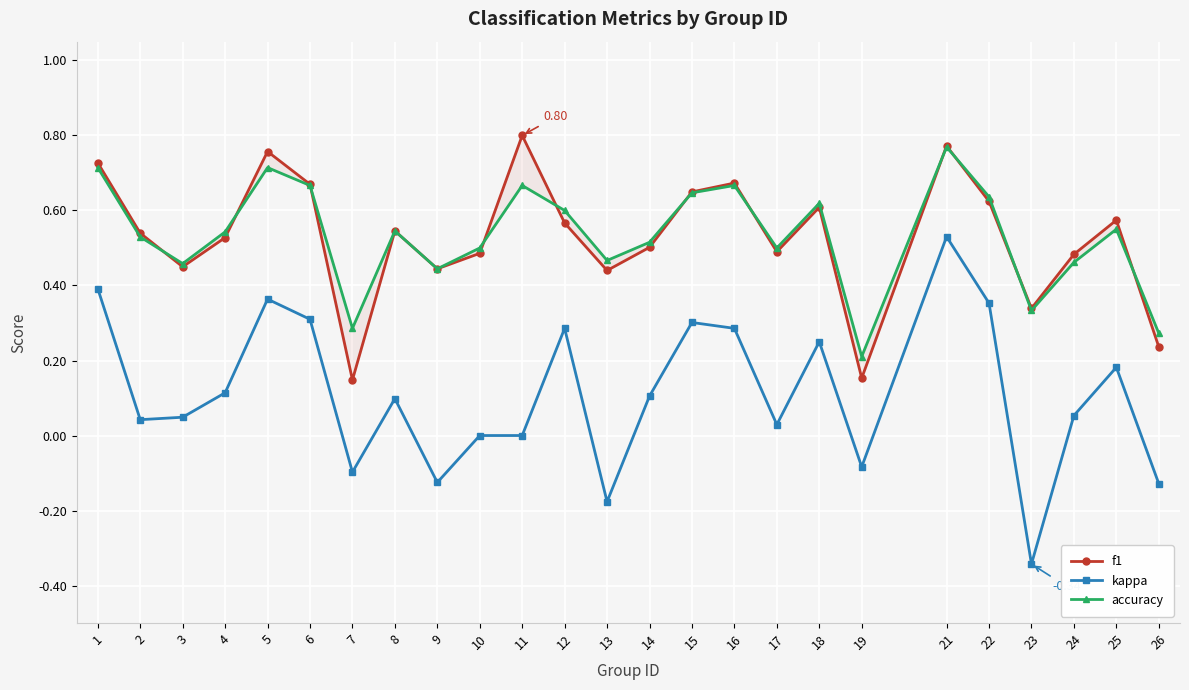

Rank the series at 19 from highest to lowest value.

accuracy, f1, kappa